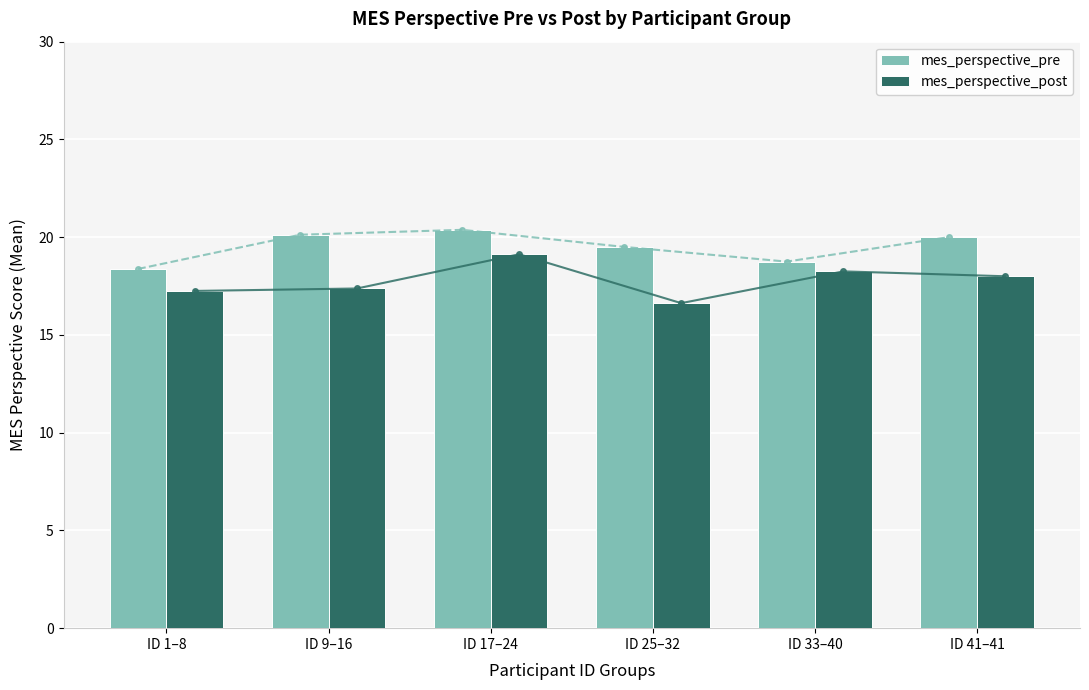

Between ID 17–24 and ID 33–40, which series saw the biggest shift?

mes_perspective_pre